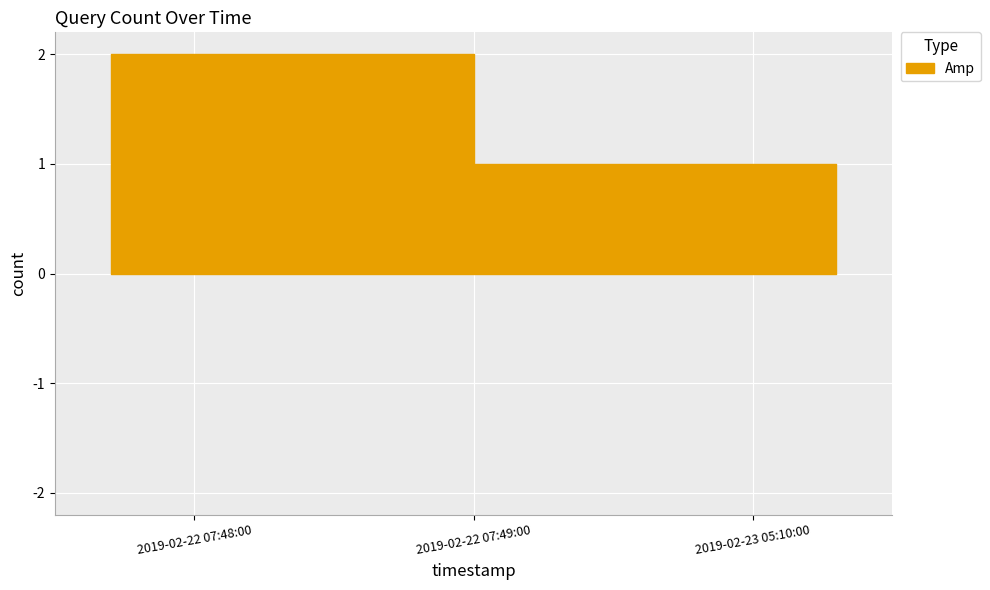

What is the label of the 2nd point from the left?

2019-02-22 07:49:00